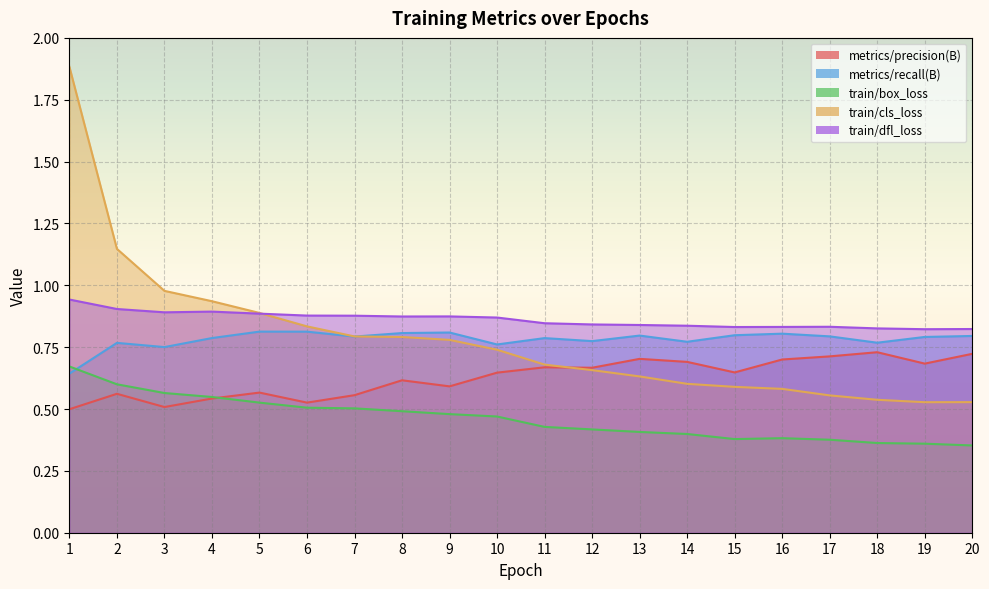

Where is the first local maximum for metrics/precision(B)?

2